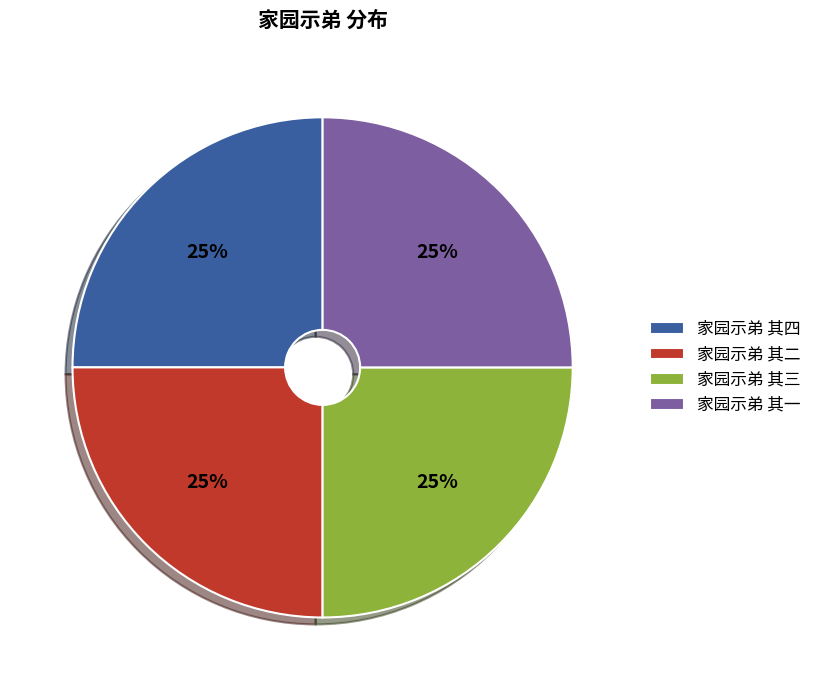

What is the ratio of the value at 家园示弟 其四 to the value at 家园示弟 其三?

1.0